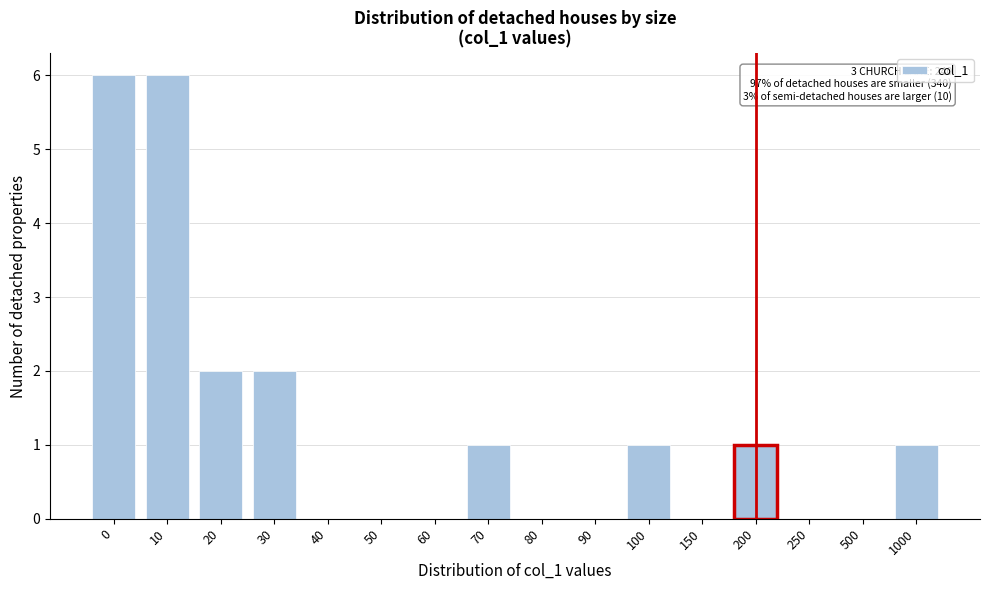

Reading left to right, extract all data points from this chart.

0=6	10=6	20=2	30=2	40=0	50=0	60=0	70=1	80=0	90=0	100=1	150=0	200=1	250=0	500=0	1000=1